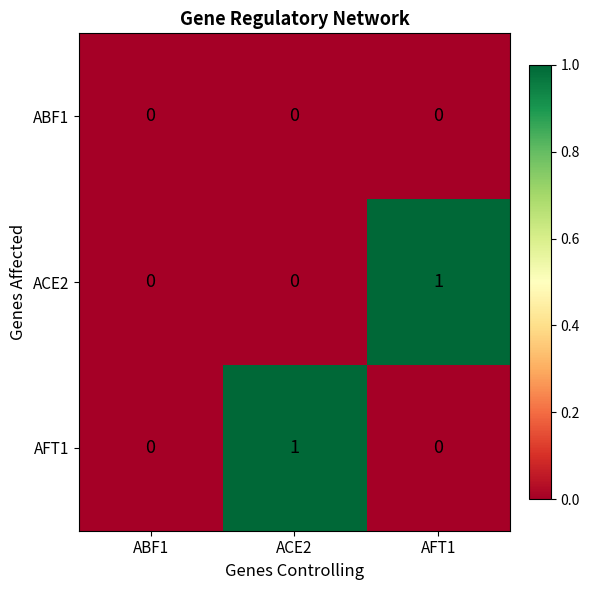

Count the number of categories in the chart.

3